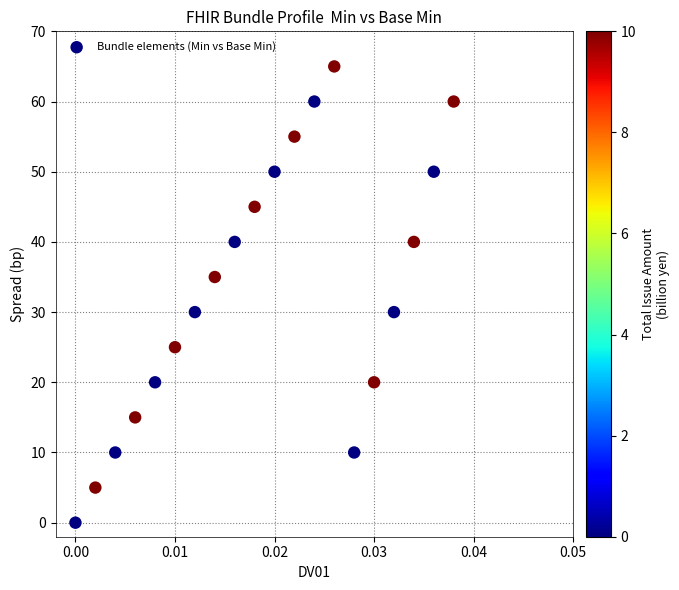

What is the range of Y values (max minus min)?

65